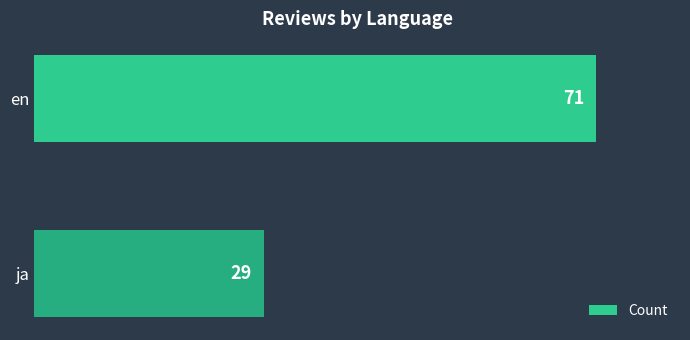

Reading bottom to top, extract all data points from this chart.

ja=29	en=71